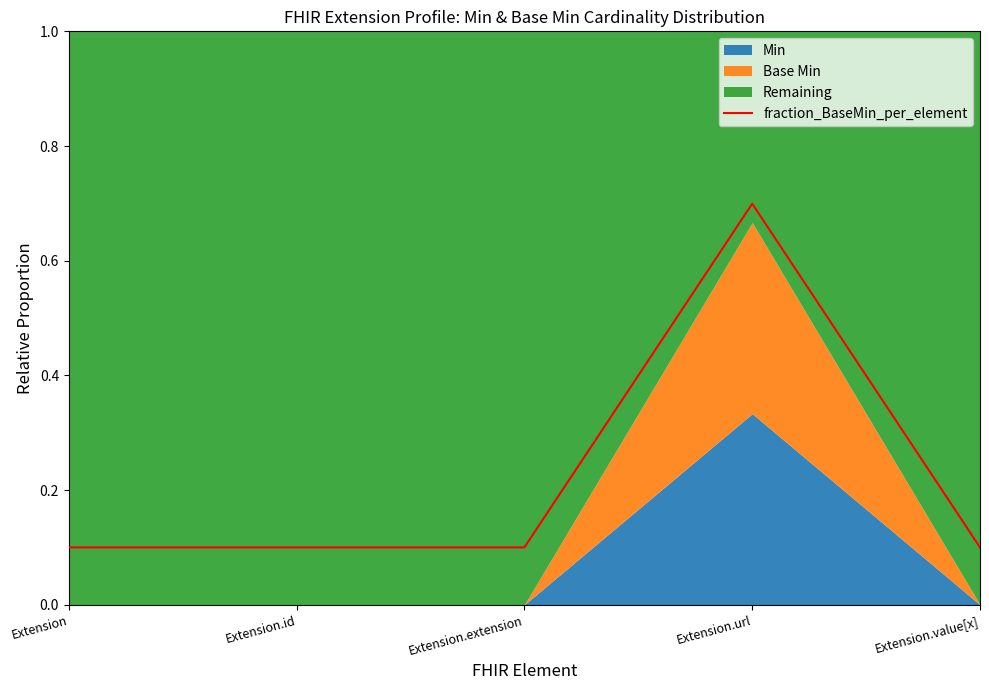

What is the greatest value displayed?

0.7